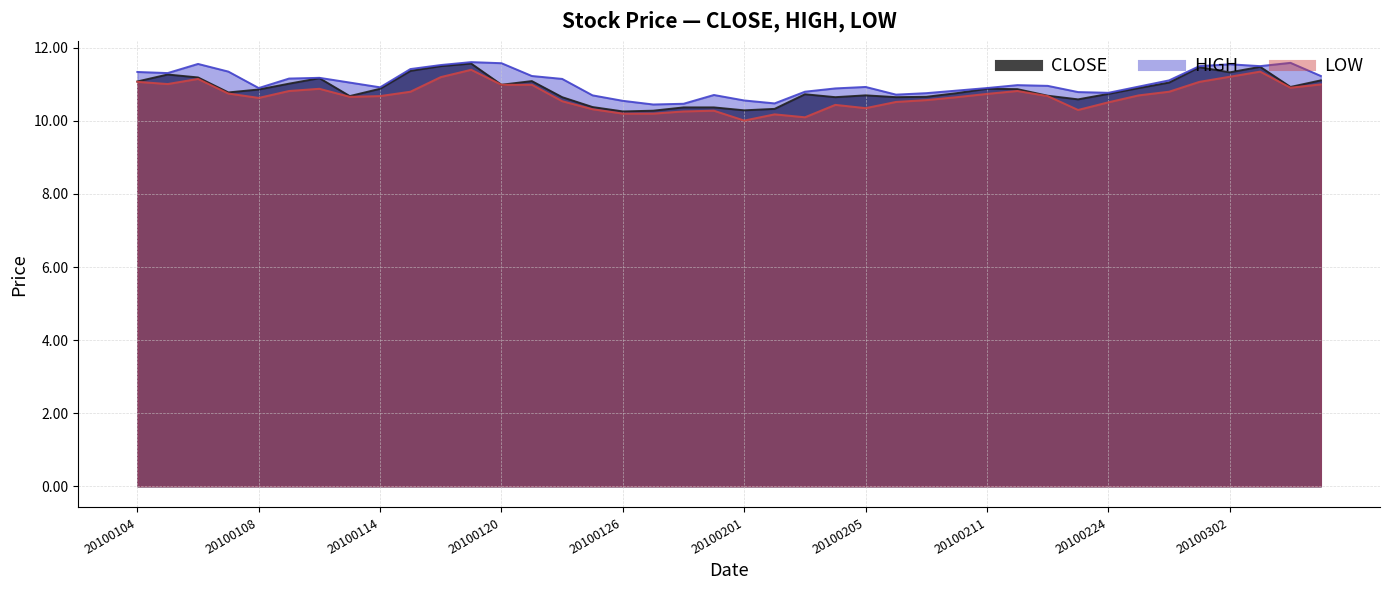

The value of HIGH at 20100302 is 11.6. True or false?

True